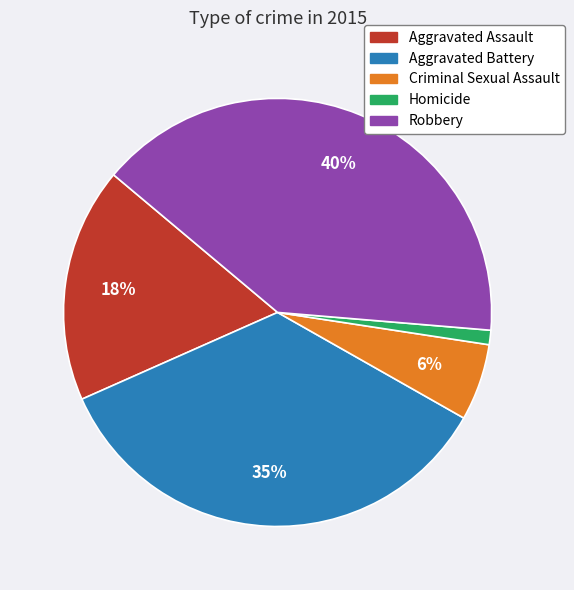

What percentage is the Robbery slice, to the nearest percent?

40%